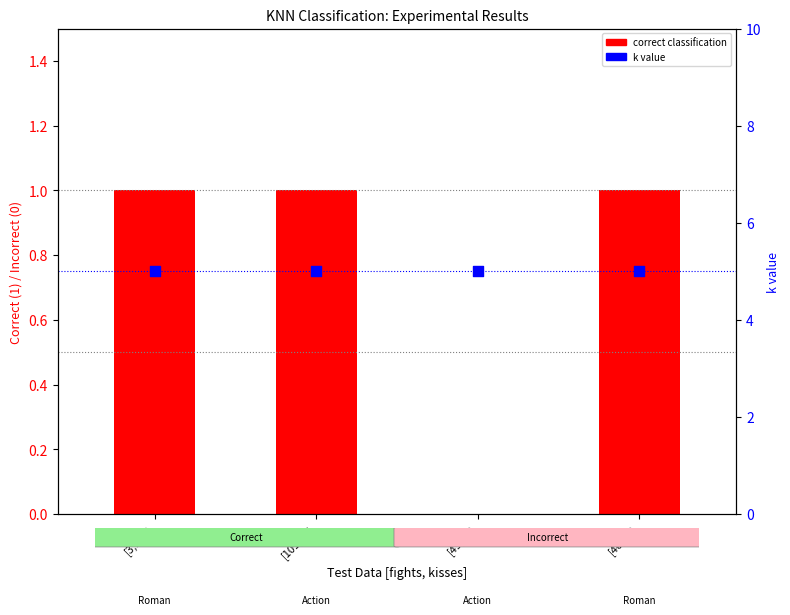

Which series contains the highest Y value?

k value